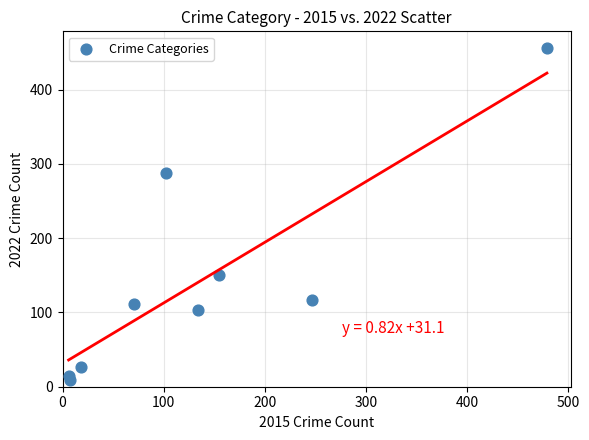

What is the range of Y values (max minus min)?

447